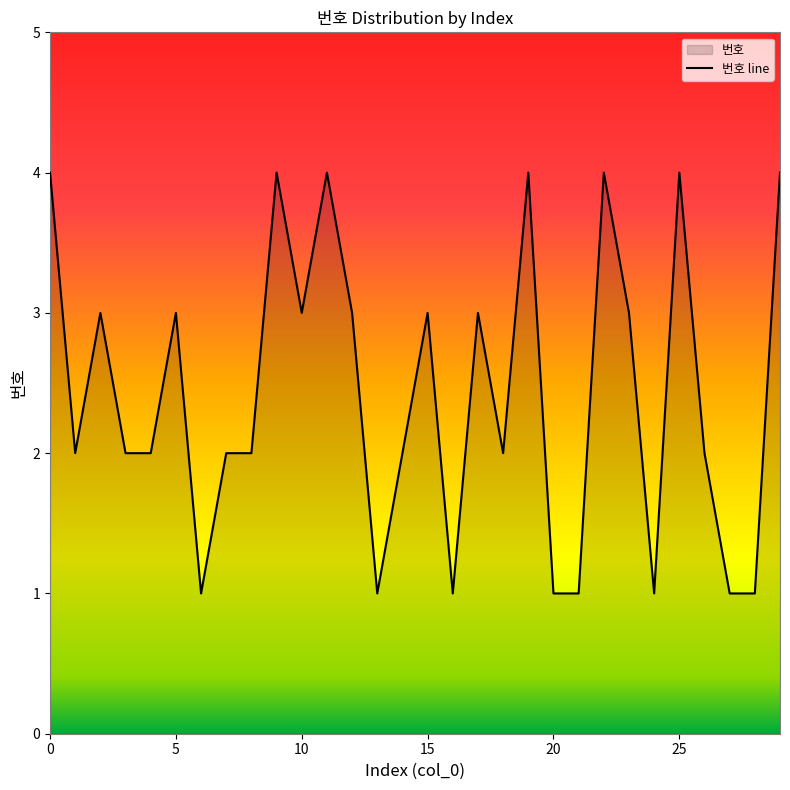

Approximately how many times larger is the value at 2 compared to 25?

0.8